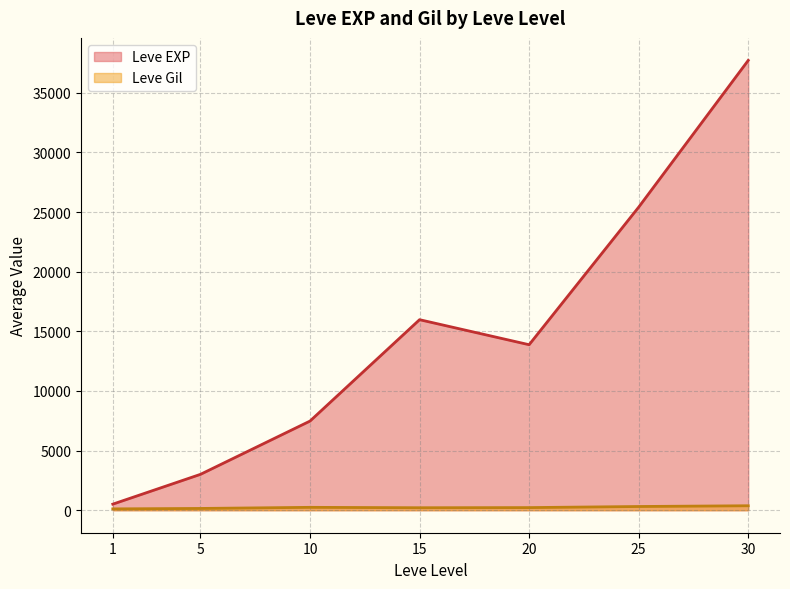

True or false: Leve Gil has more than 0 points higher than both neighbors.

True